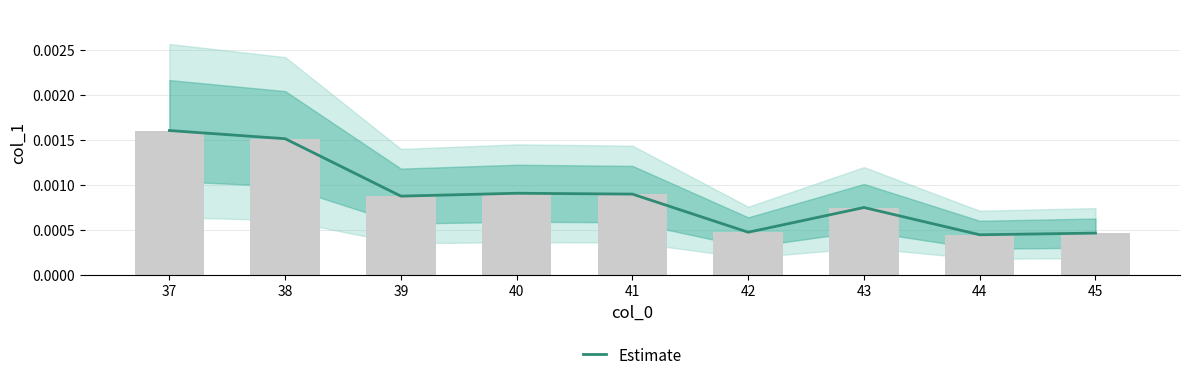

Rank the categories by value from lowest to highest.

44, 45, 42, 43, 39, 41, 40, 38, 37